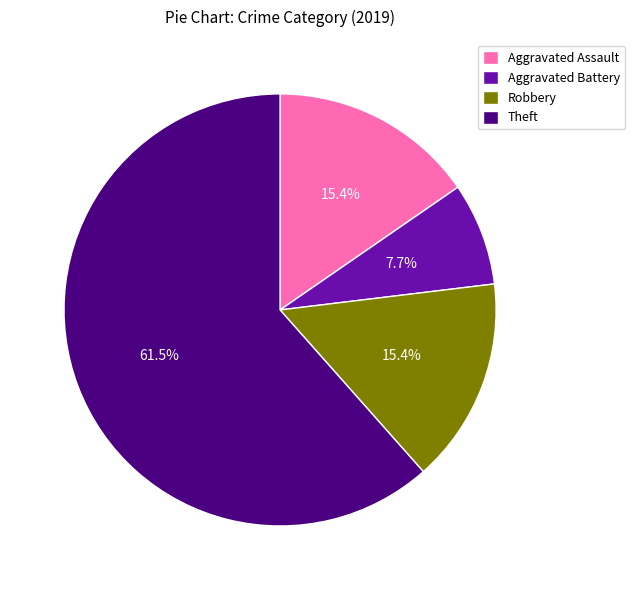

Which slice is the largest?

Theft